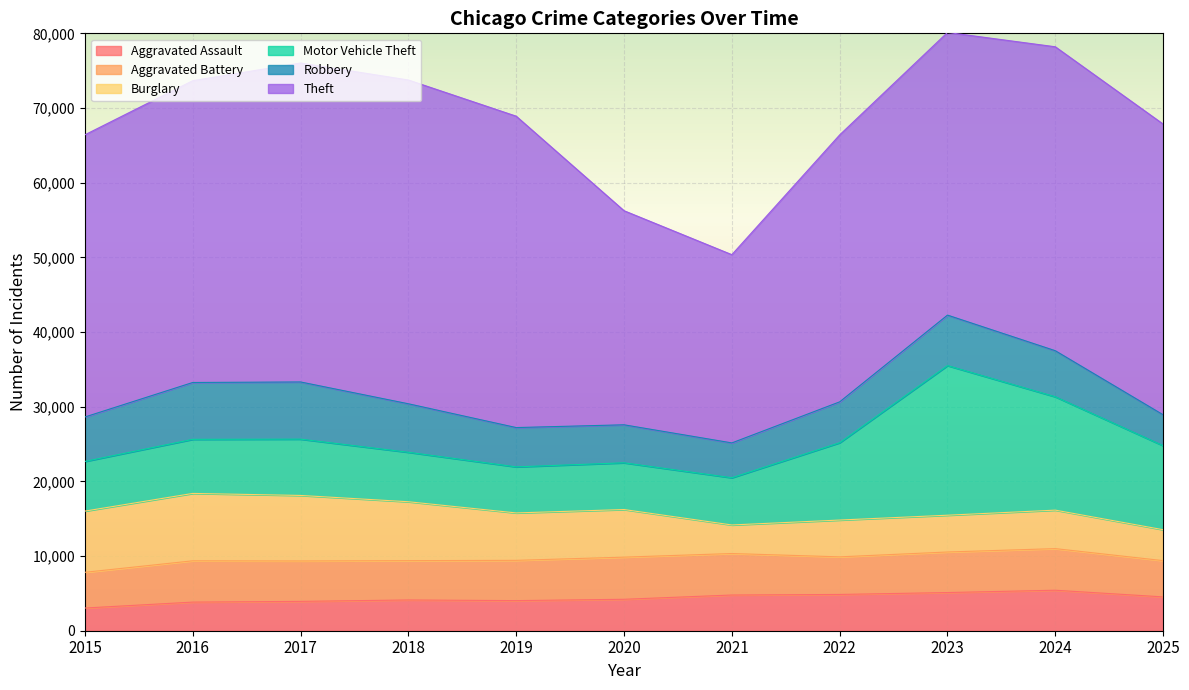

At how many categories does at least one series exceed 40189?

5